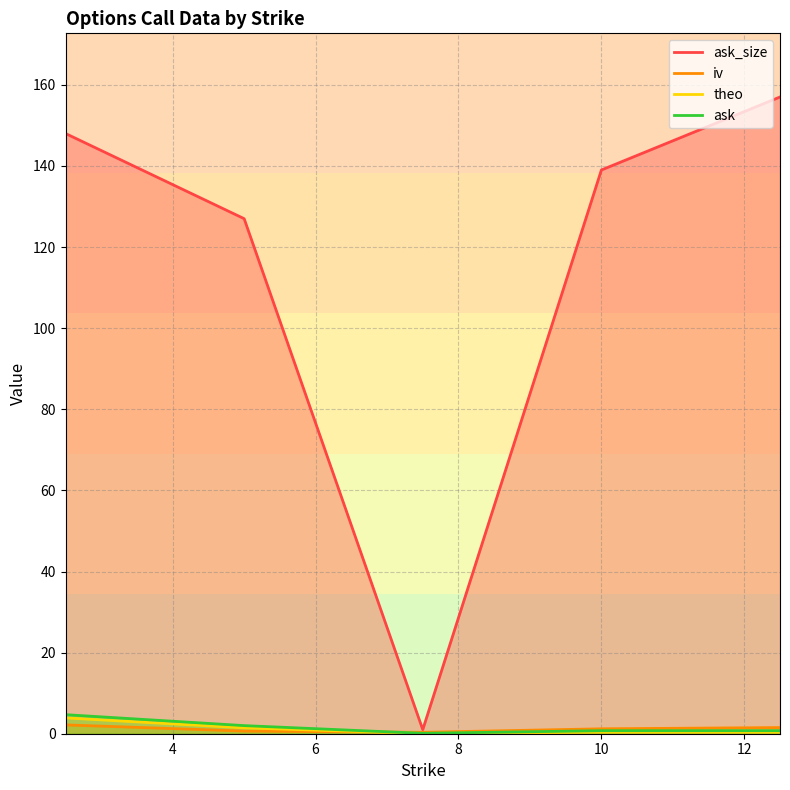

What is the sum of all ask values?

8.3